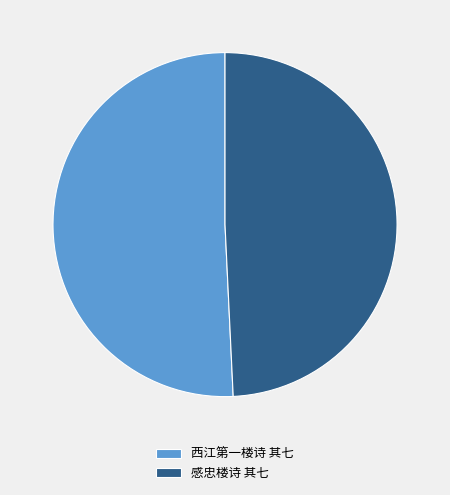

What is the smallest slice in the pie chart?

感忠楼诗 其七